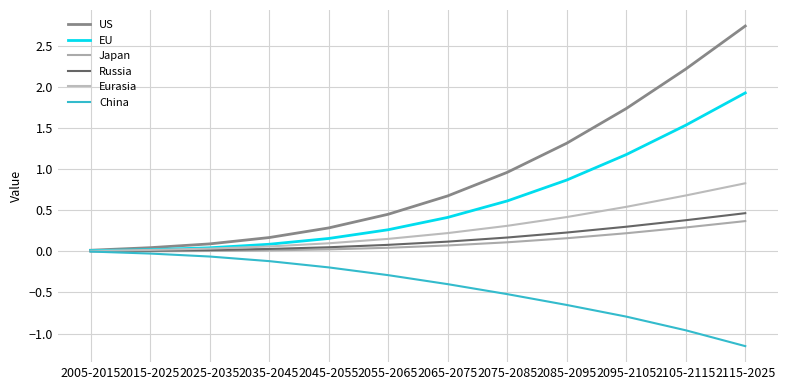

Does the chart have visible grid lines?

Yes